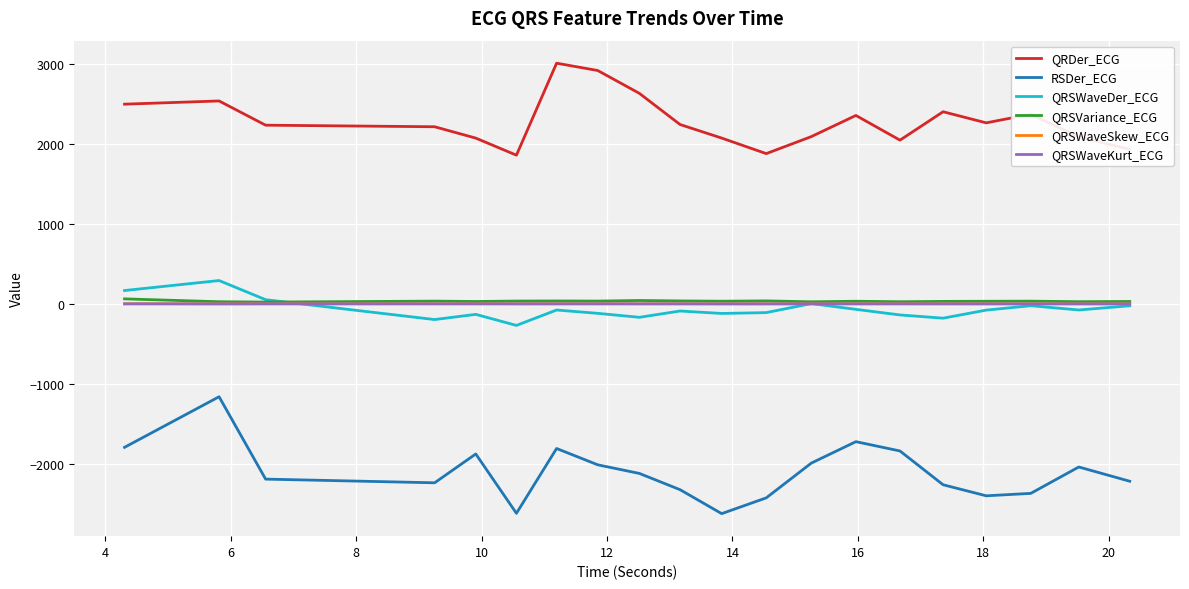

What is the smallest value displayed?

-2626.0